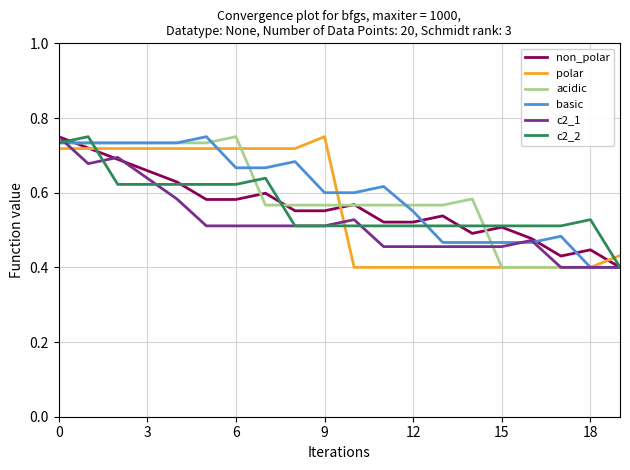

What is the label of the 12th point from the left?

11